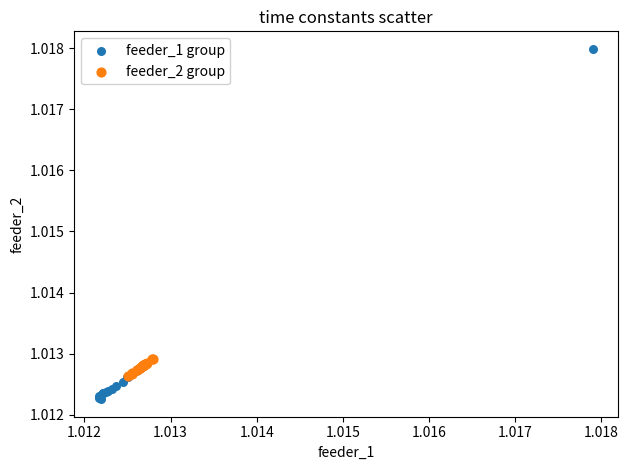

Which series reaches the minimum Y coordinate?

feeder_1 group